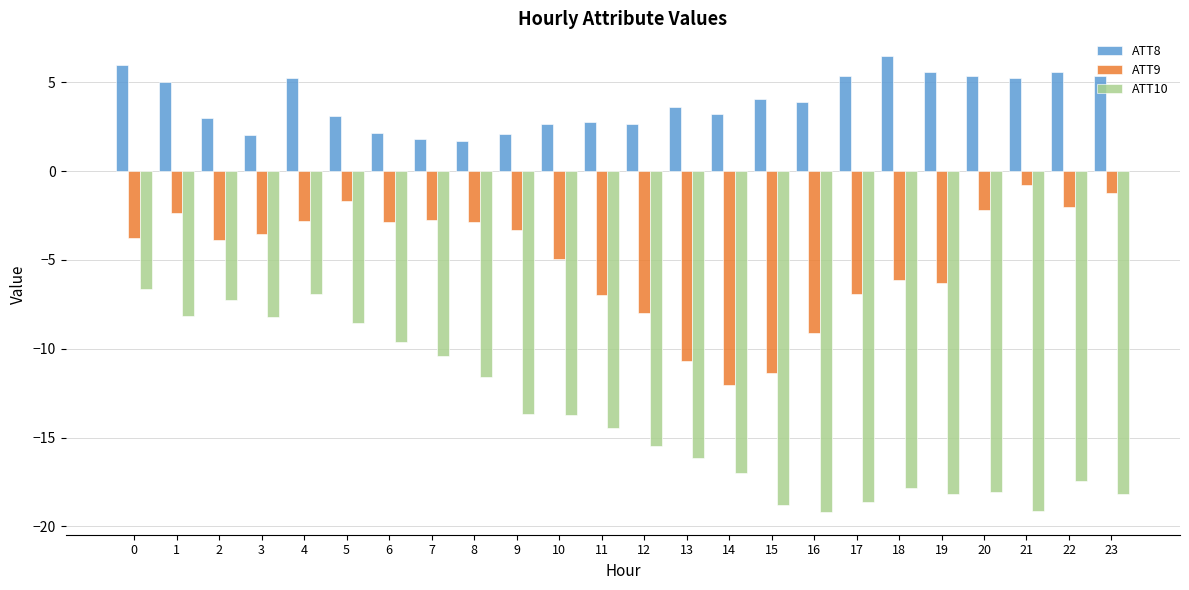

The ATT10 series shows -18.1 at 20. True or false?

True